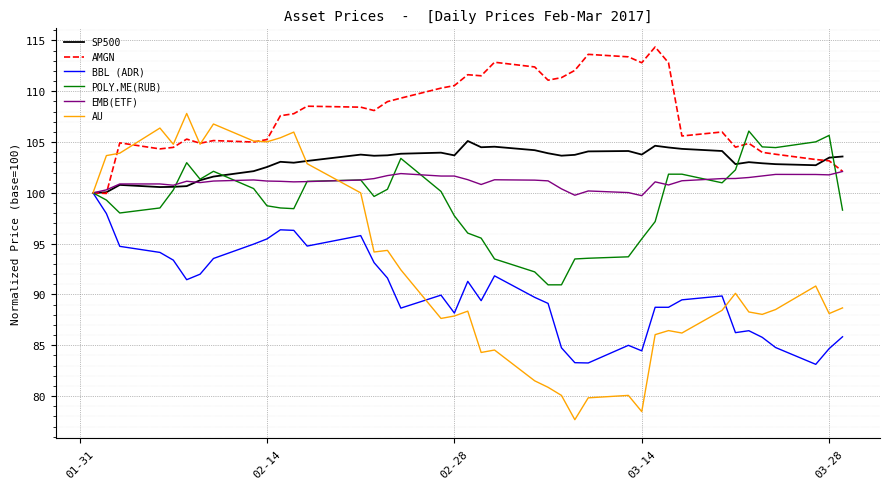

Which series has the widest spread of values?

AU